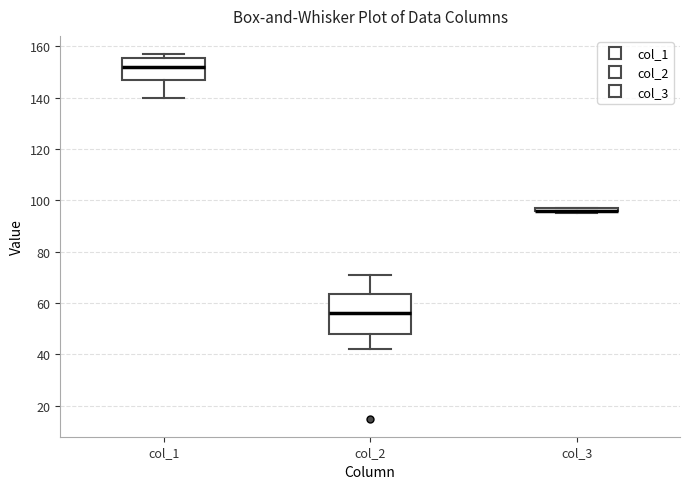

Comparing the boxes themselves (not the whiskers), which one is the tallest?

col_2